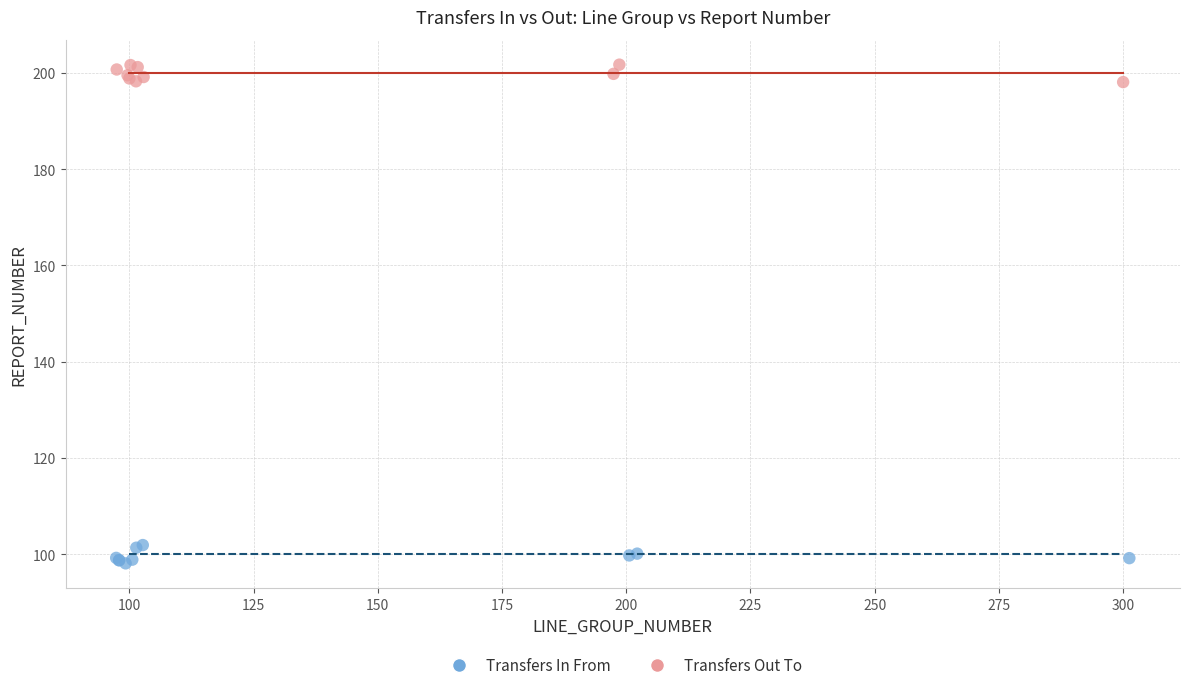

Which series contains the lowest Y value?

Transfers In From